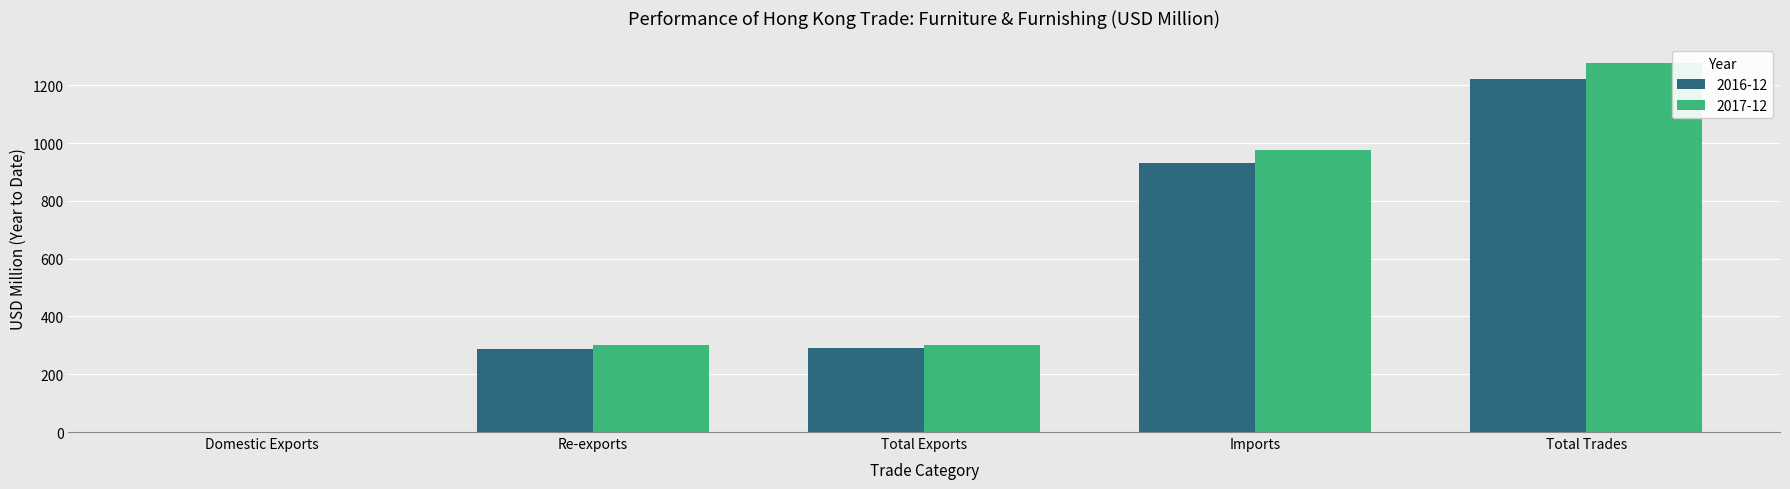

What is the sum of the 2016-12 values at Re-exports and Total Trades?

1510.9